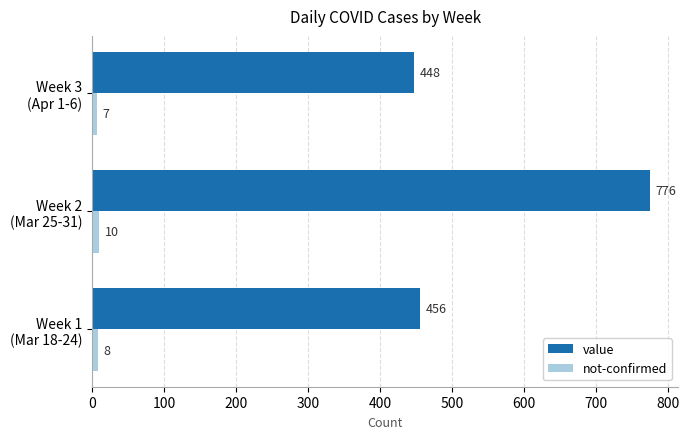

Rank the series by their average value, from highest to lowest.

value, not-confirmed